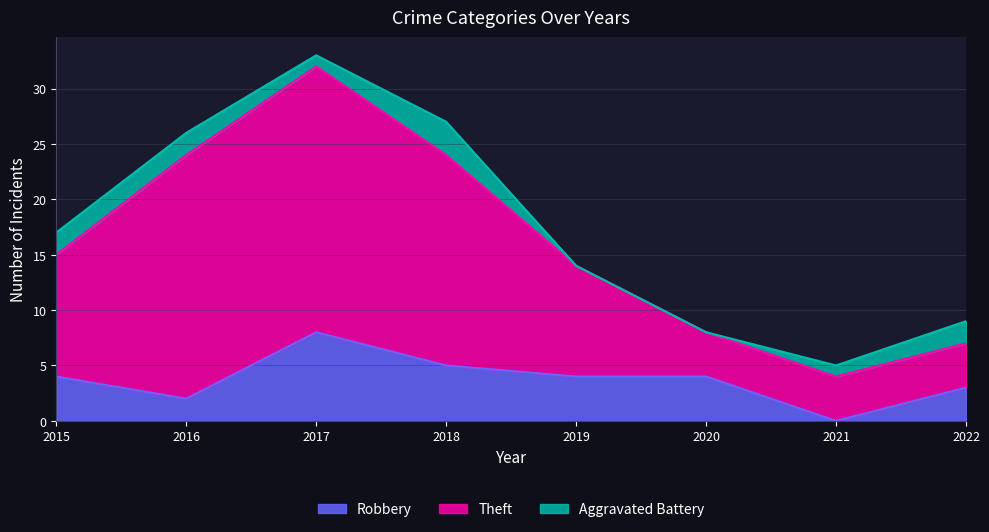

At which category does the chart reach its peak across all series?

2017